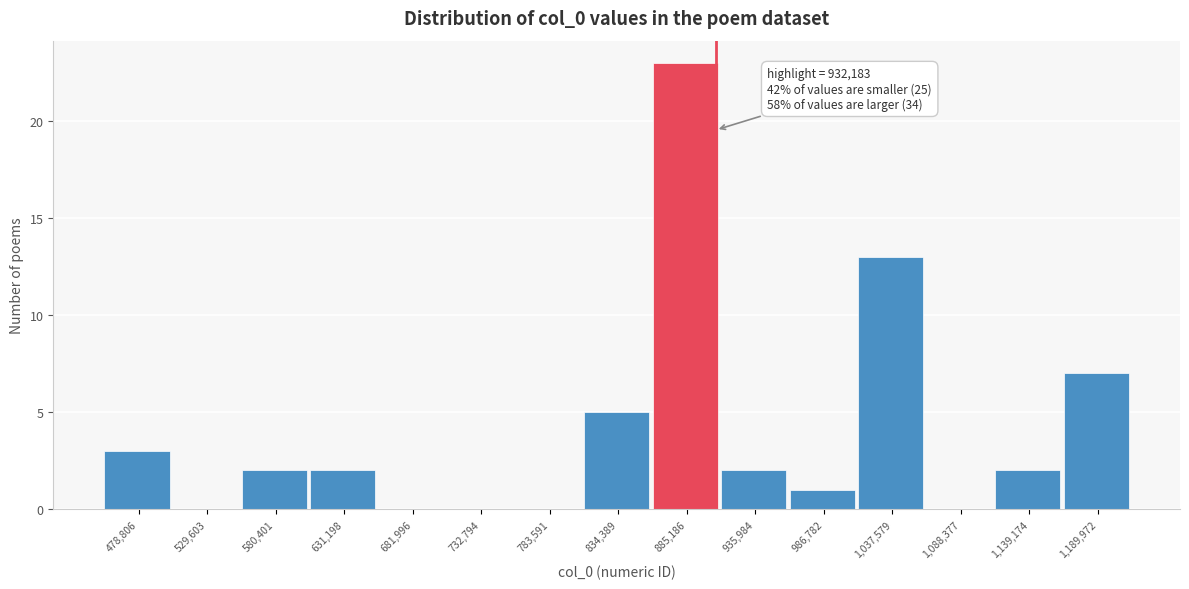

Reading right to left, list all the values displayed in this chart.

1,189,972=7	1,139,174=2	1,088,377=0	1,037,579=13	986,782=1	935,984=2	885,186=23	834,389=5	783,591=0	732,794=0	681,996=0	631,198=2	580,401=2	529,603=0	478,806=3